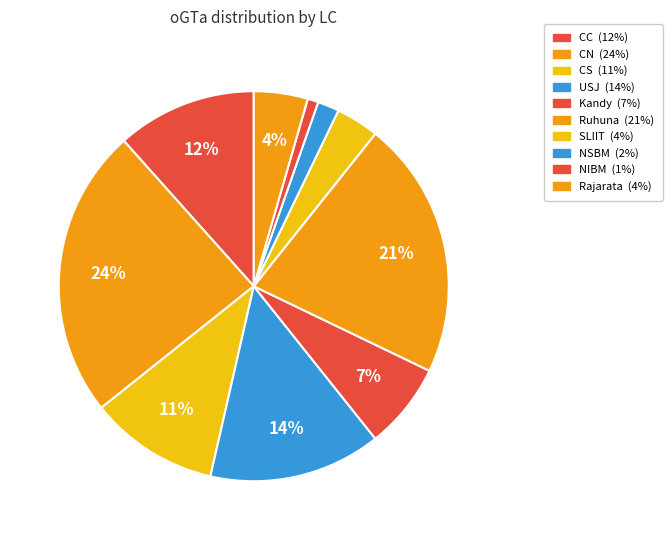

Count the number of slices in the pie.

10